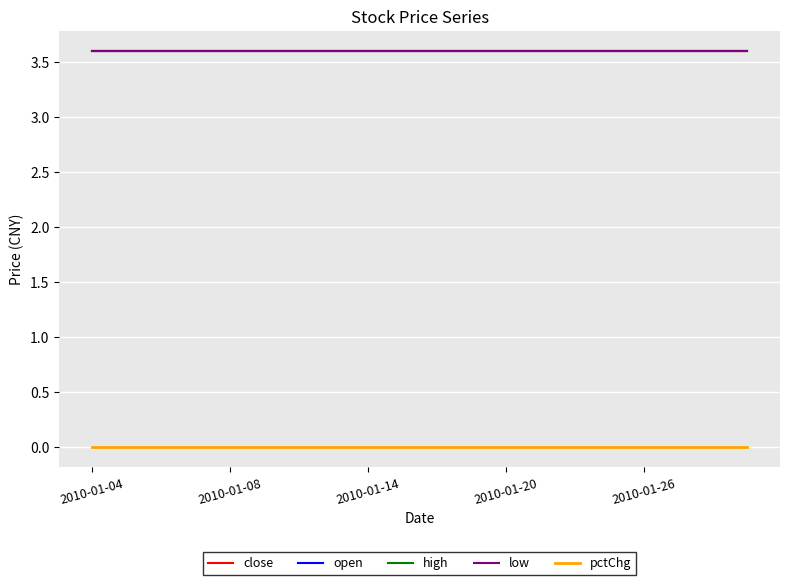

True or false: low and high cross at least once.

False